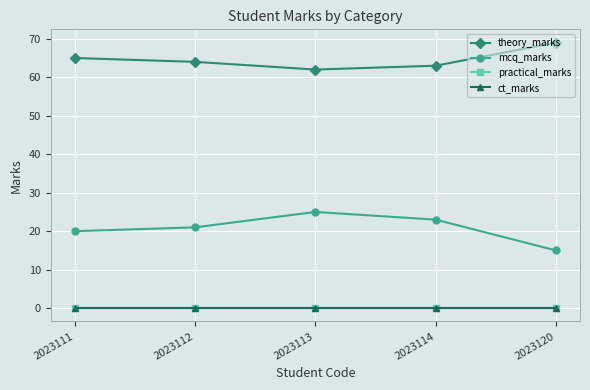

True or false: mcq_marks and practical_marks cross at least once.

False